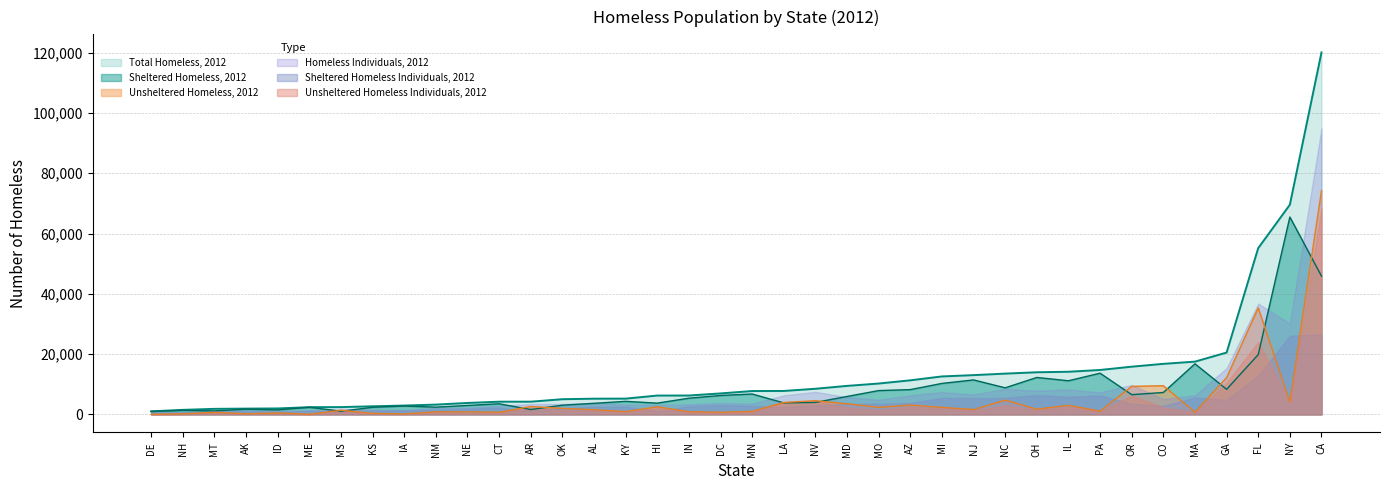

True or false: Unsheltered Homeless, 2012 has more than 1 points higher than both neighbors.

True